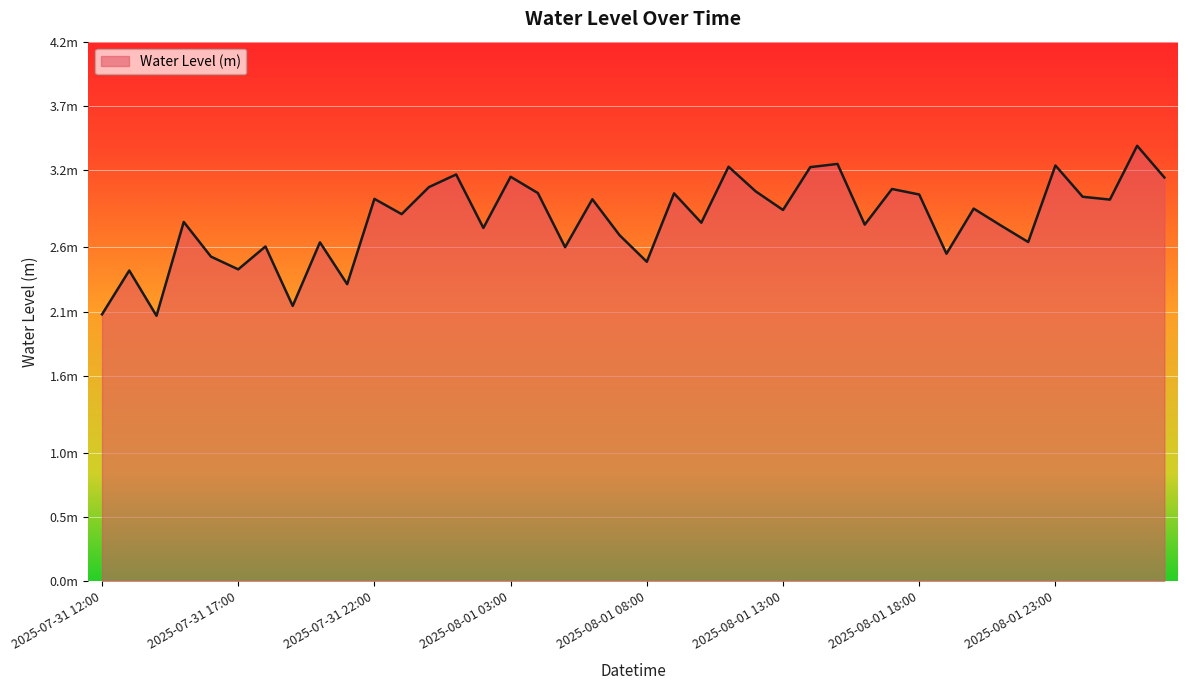

Is this an area chart (filled region under the line)?

Yes